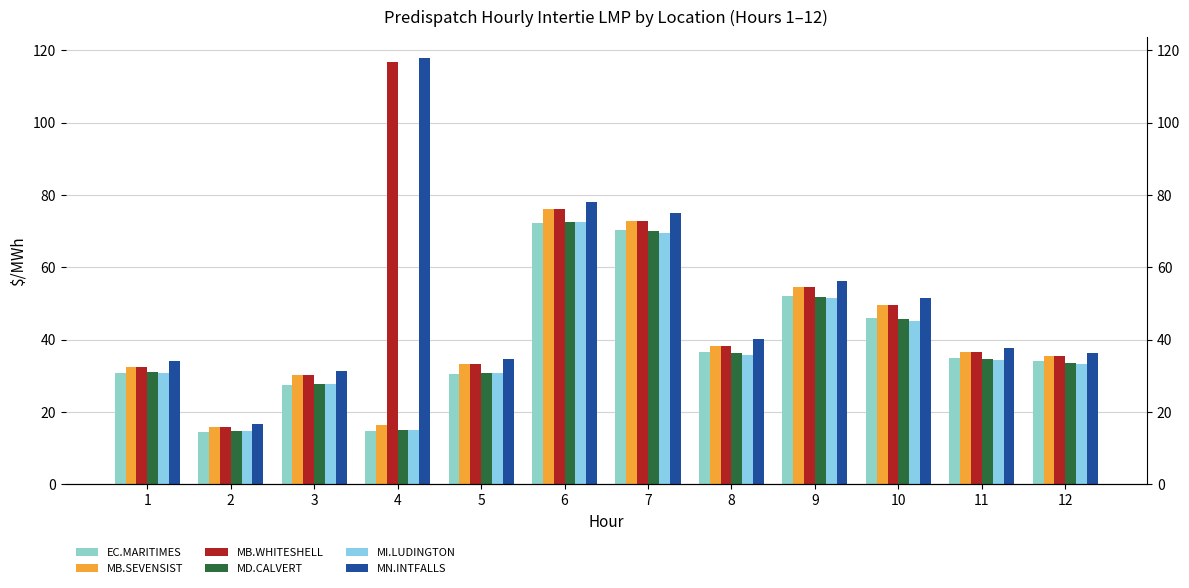

Where is MB.WHITESHELL nearest to the value 66?

7